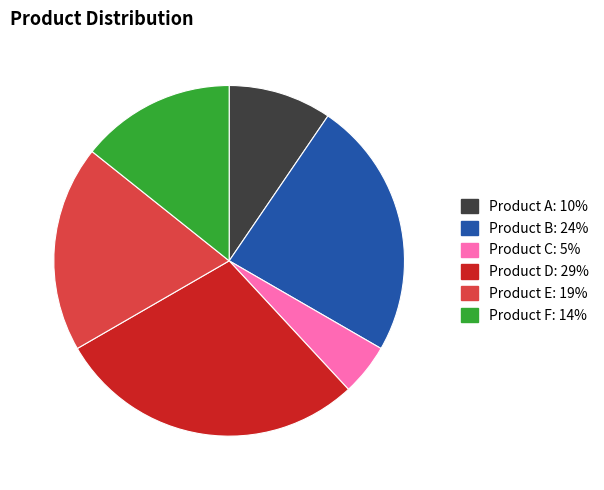

True or false: Product D accounts for 29% of the total.

True